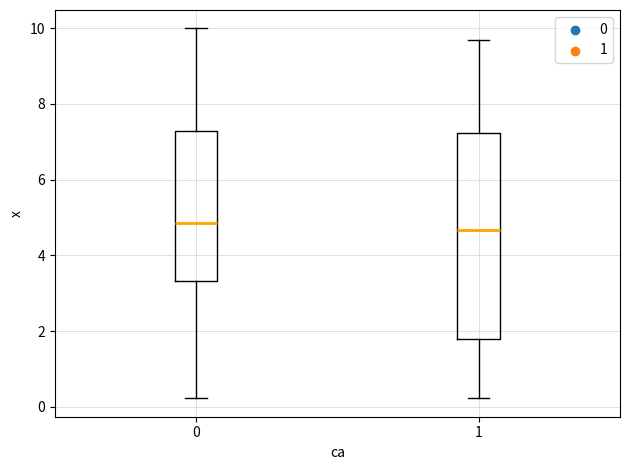

Where does the lower whisker of the box at x = 0 end on the y-axis? The values are not printed on the chart, so give them approximately, as read against the axis.

0.2